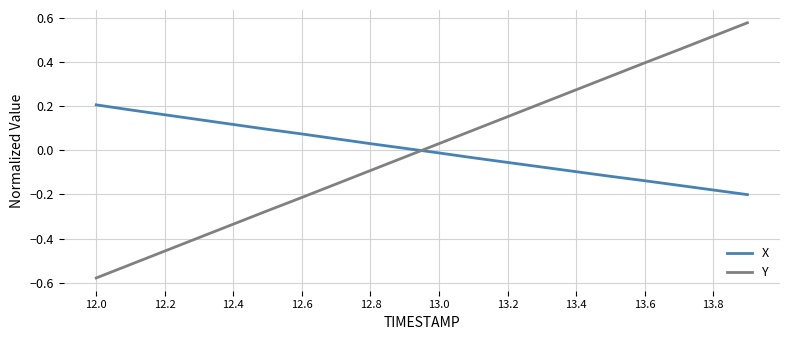

Which series ends up on top after the final intersection of X and Y?

Y